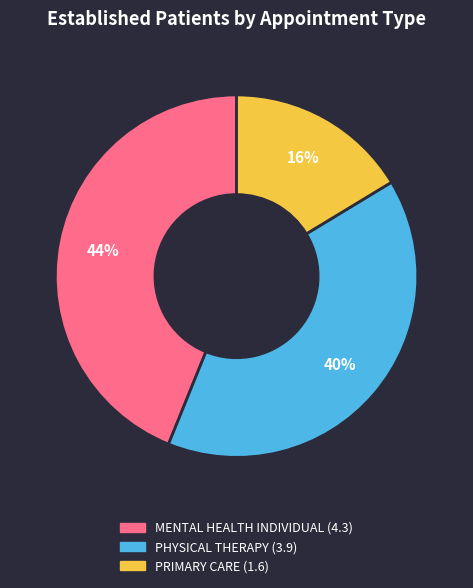

Which slice is the largest?

MENTAL HEALTH INDIVIDUAL